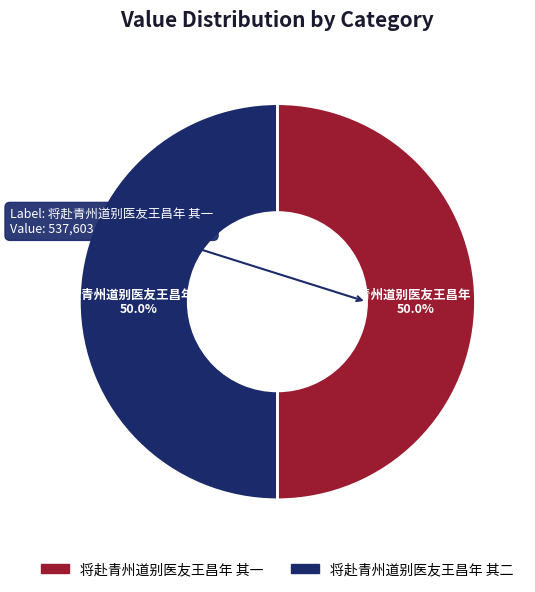

Do 将赴青州道别医友王昌年 其二 and 将赴青州道别医友王昌年 其一 together represent more than half of the pie?

Yes